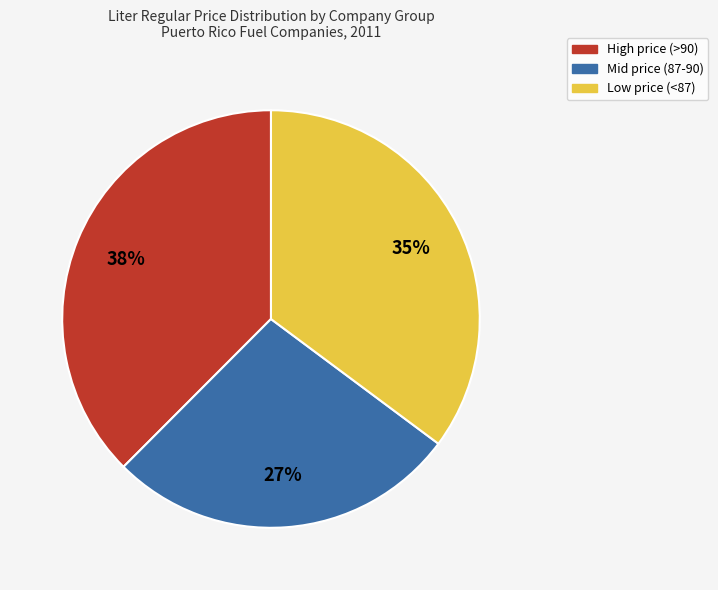

To the nearest percent, what portion does Low price (<87) represent?

35%